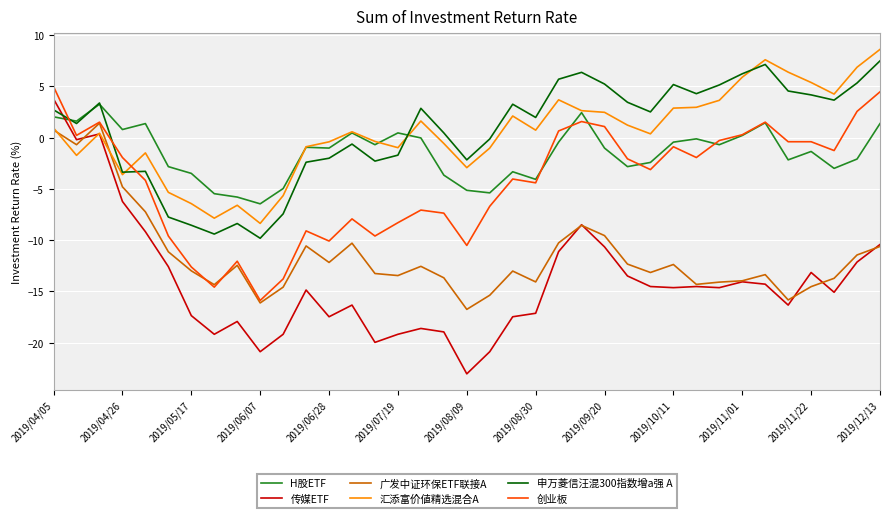

Which series has the largest range (max minus min)?

传媒ETF